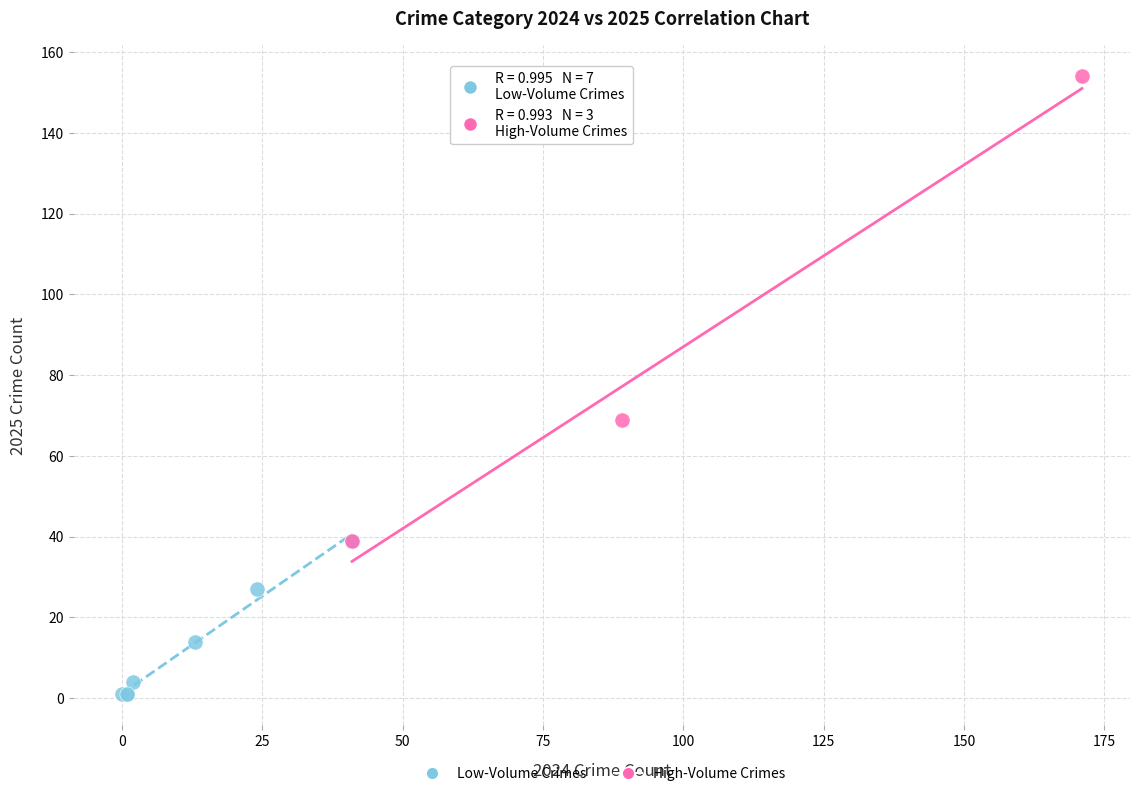

Which series contains the highest Y value?

High-Volume Crimes